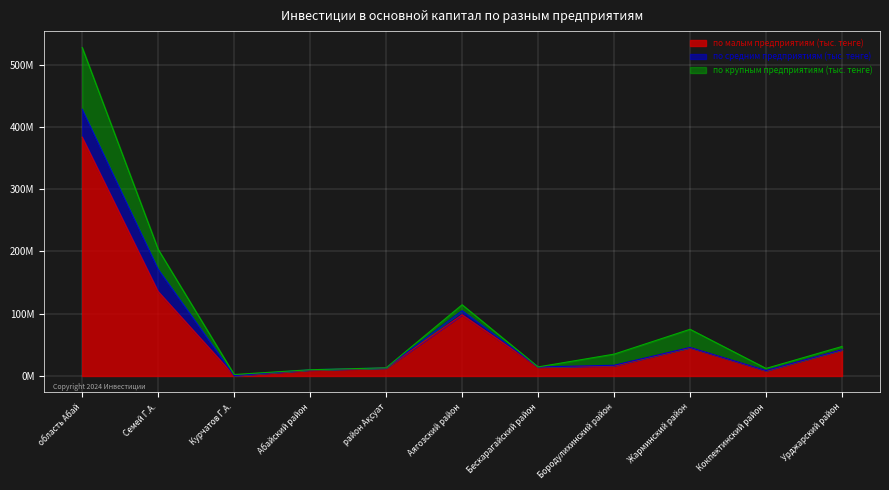

Between Семей Г.А. and Жарминский район, which series saw the biggest shift?

по малым предприятиям (тыс. тенге)